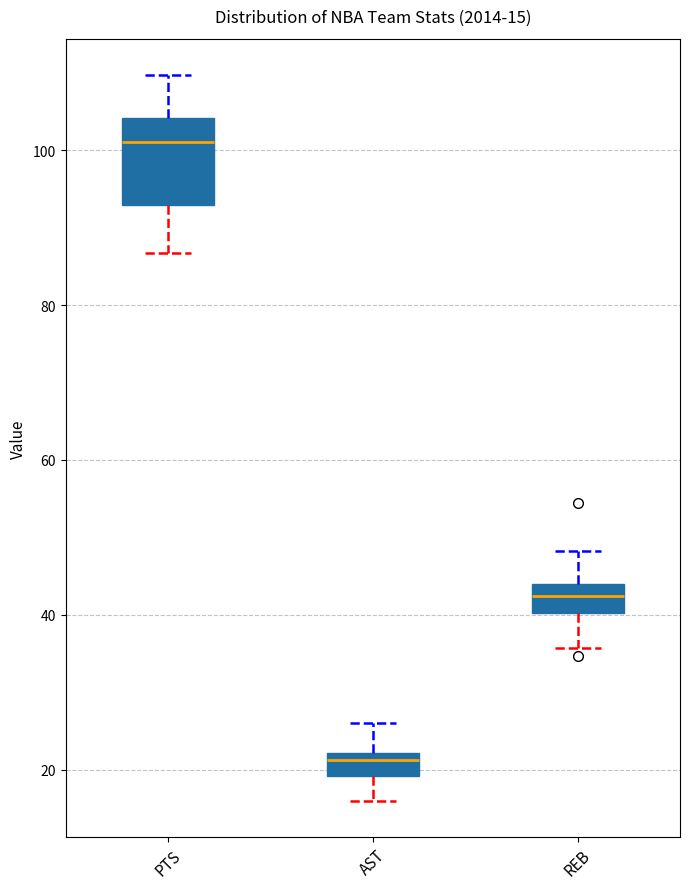

Which box is the tallest, from its lower edge to its upper edge?

PTS